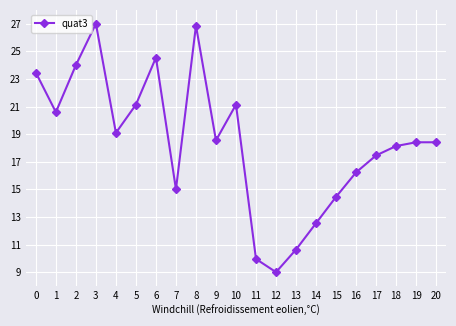

Is it true that the value at 14 is 12.5?

True